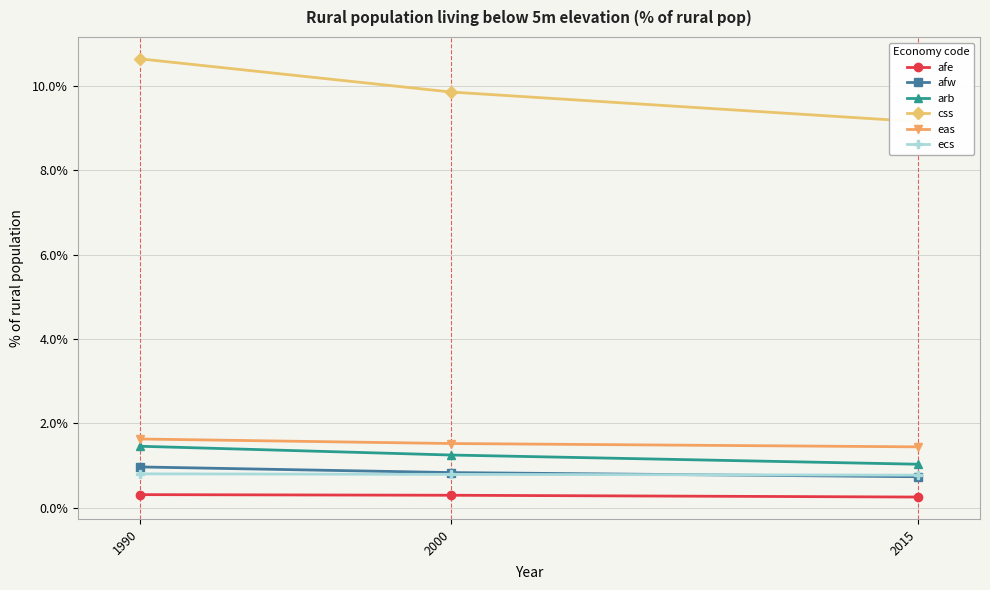

What is the value of the eas point at the 3rd from the left?

1.4